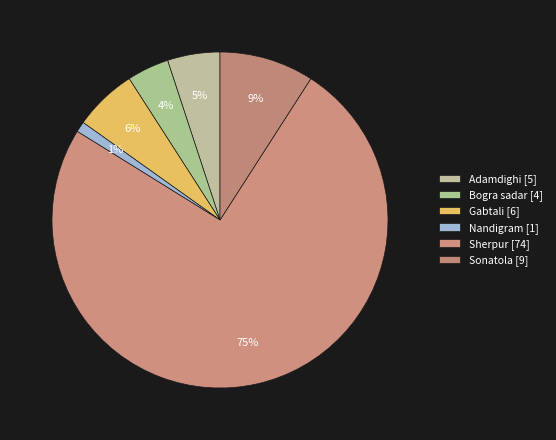

How many segments does this pie chart have?

6